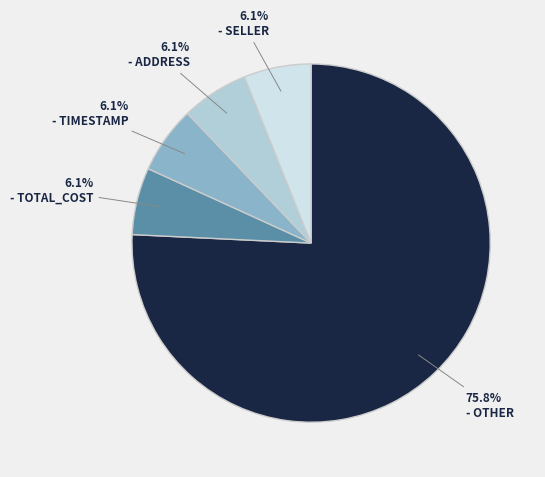

Does any single category account for the majority?

Yes